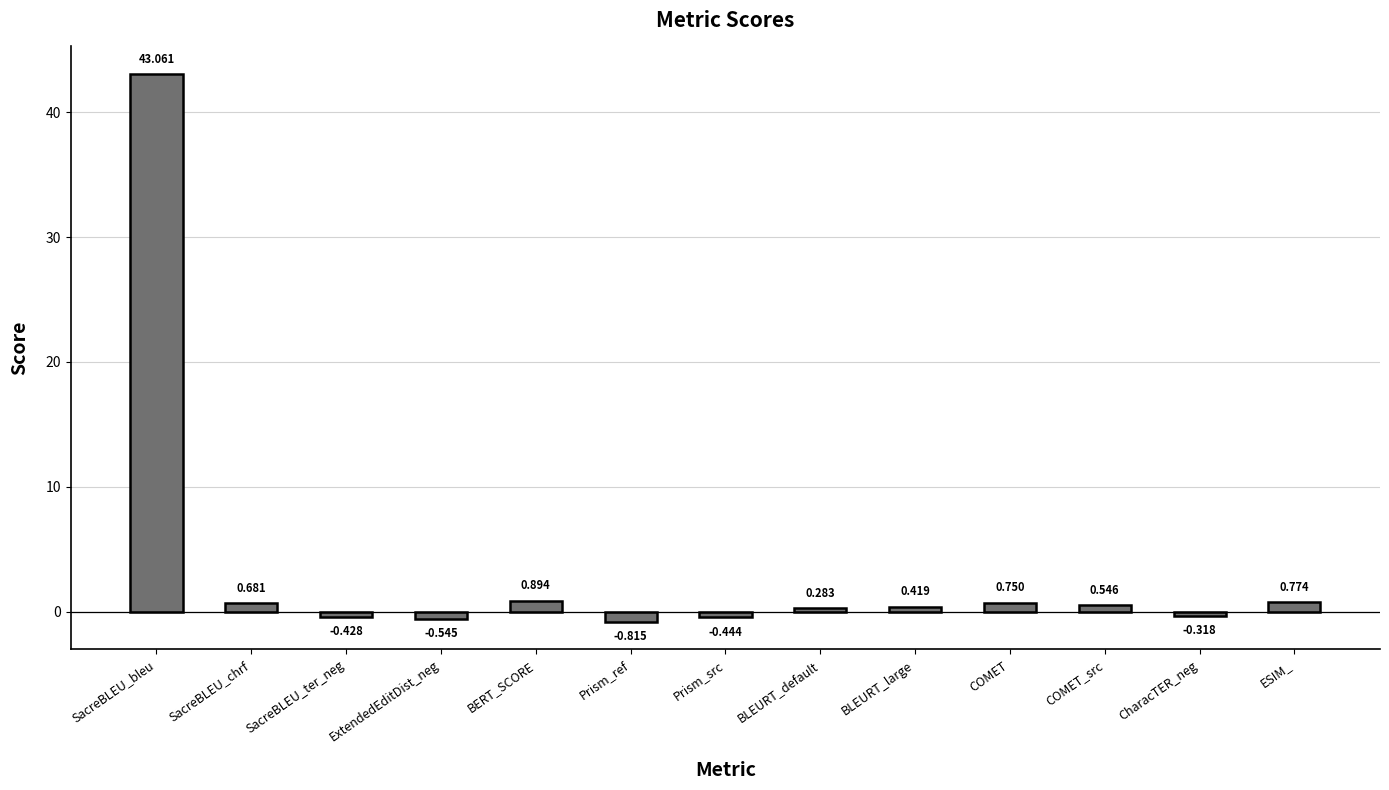

How many values are above zero?

8